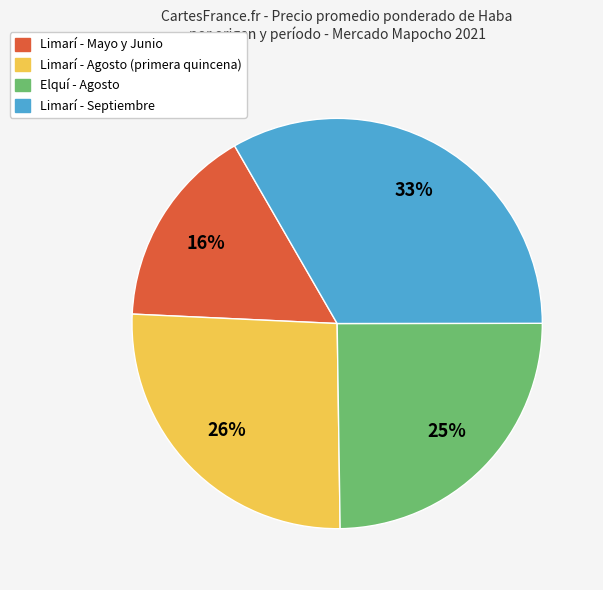

Approximately how many times larger is the value at Elquí - Agosto compared to Limarí - Agosto (primera quincena)?

1.0